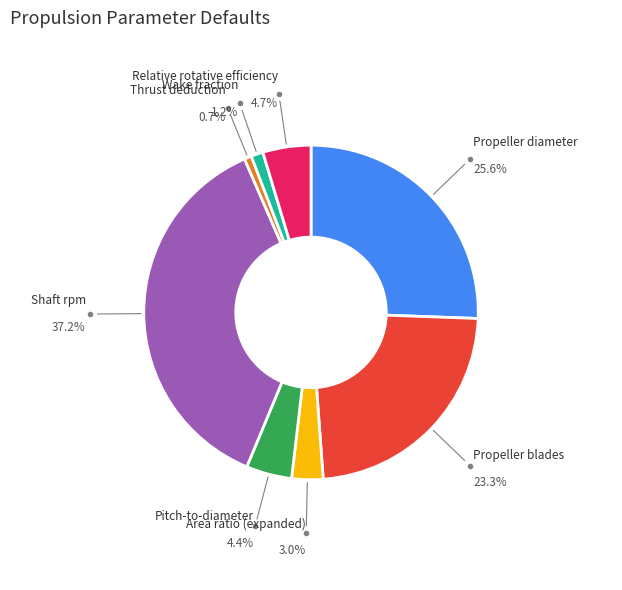

Does any single category account for the majority?

No